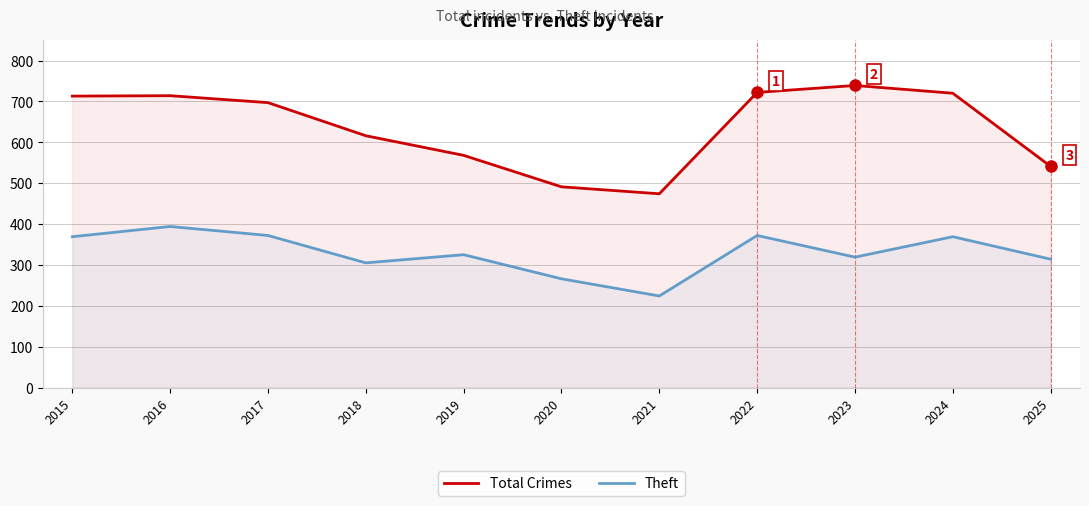

How many interior local peaks does the Theft series have?

4